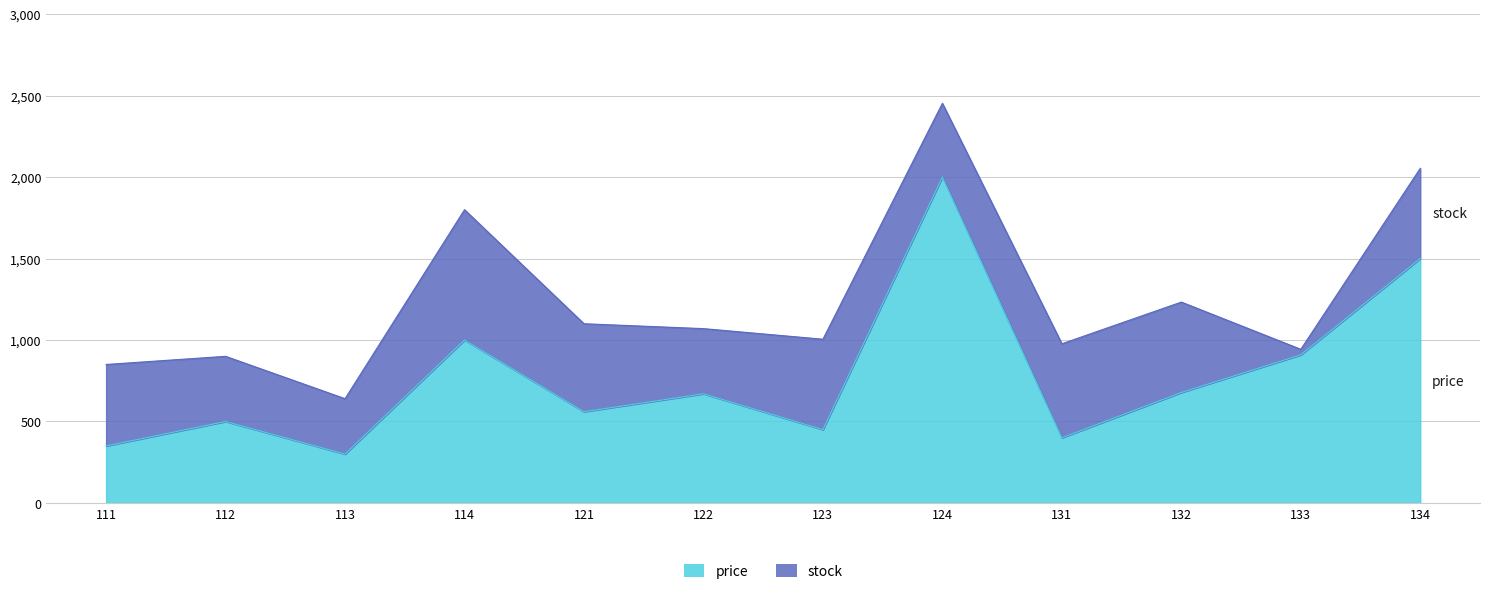

Reading left to right, what are all the values shown in this chart?

350	500	300	1000	560	670	450	2000	400	678	909	1500